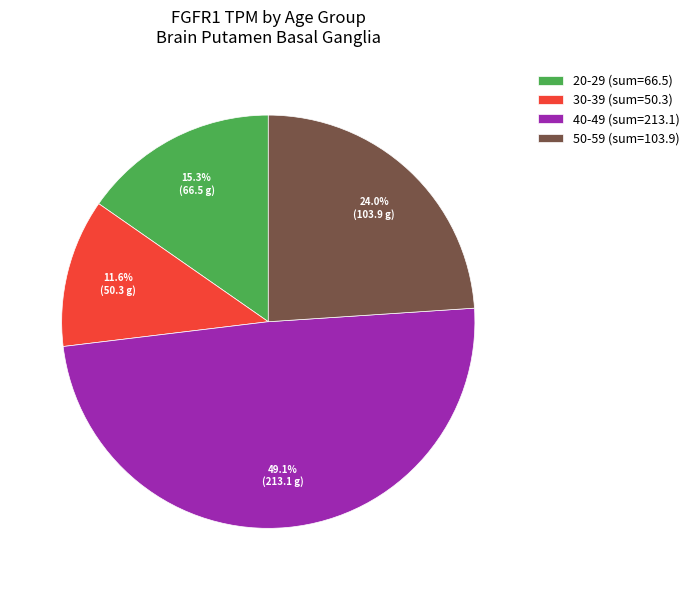

What is the smallest slice in the pie chart?

30-39 (sum=50.3)